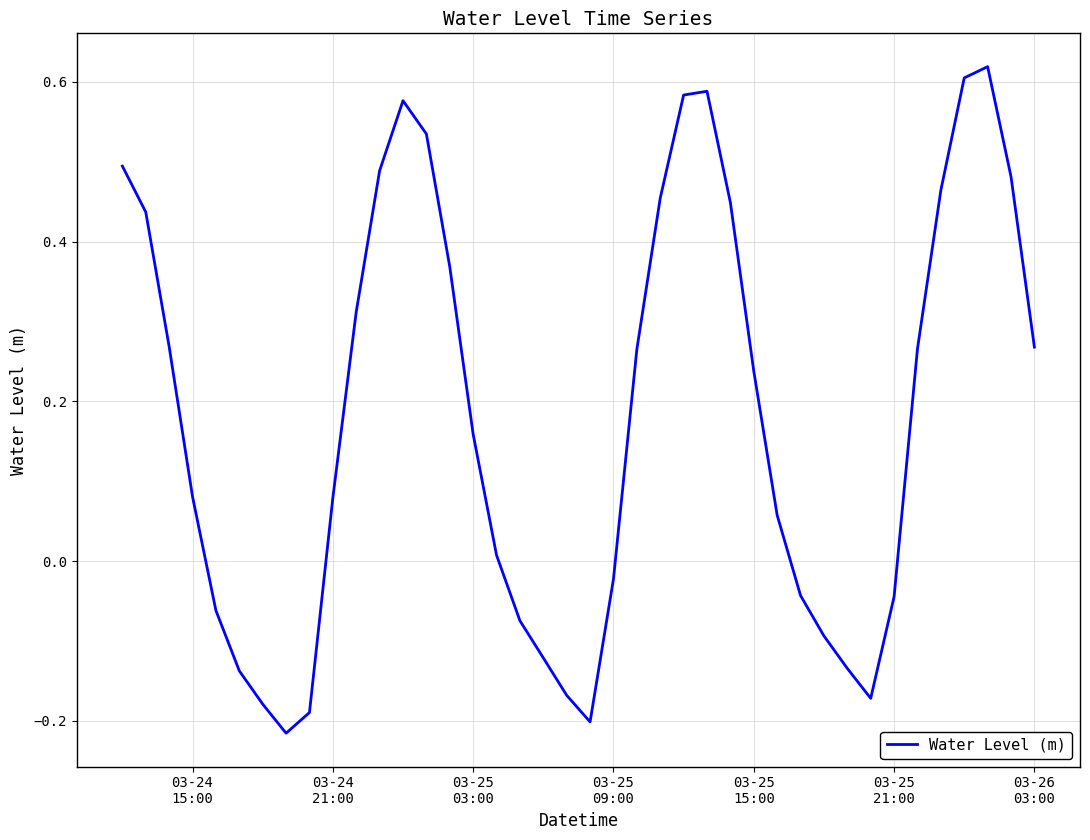

What is the difference between the maximum and minimum values?

0.8